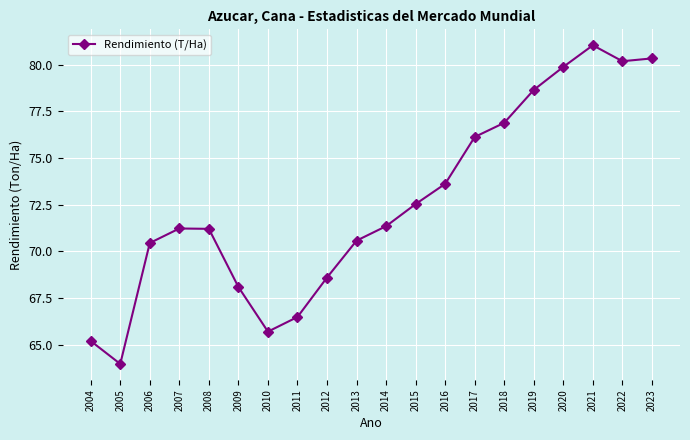

List the labels in order of value, smallest first.

2005, 2004, 2010, 2011, 2009, 2012, 2006, 2013, 2008, 2007, 2014, 2015, 2016, 2017, 2018, 2019, 2020, 2022, 2023, 2021